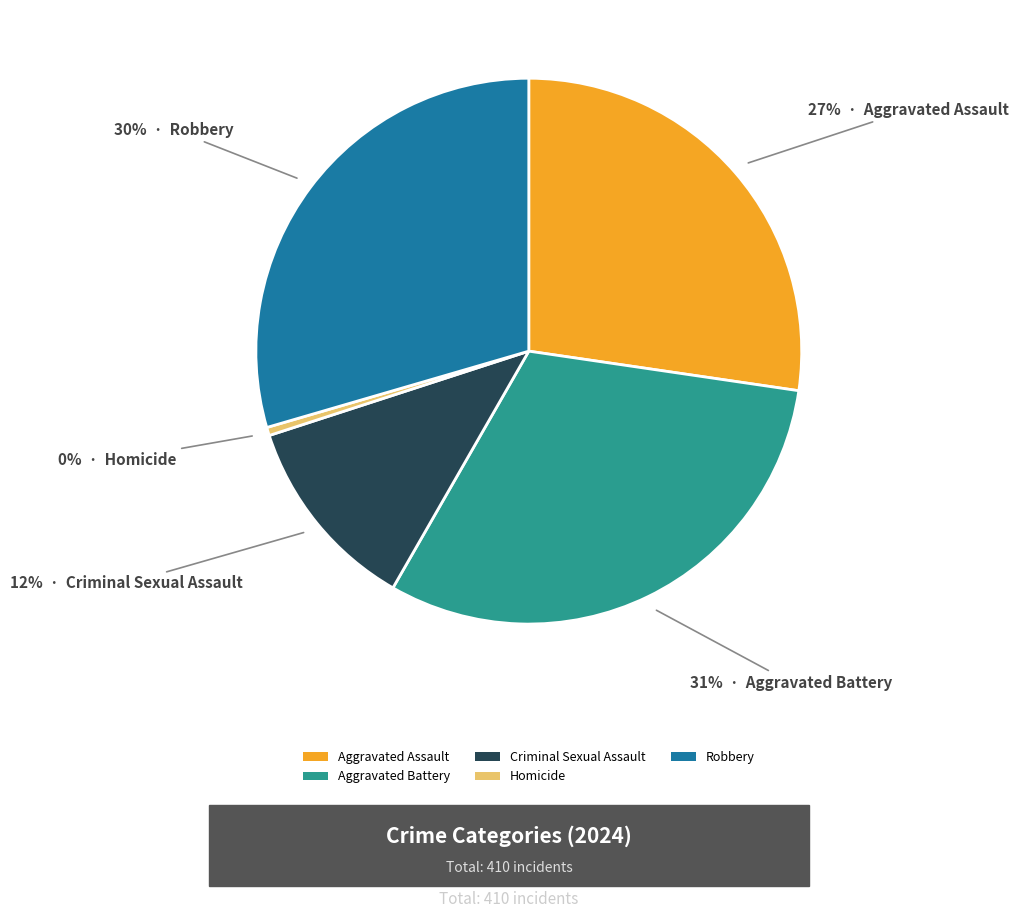

Is the sum of Homicide and Robbery greater than half?

No